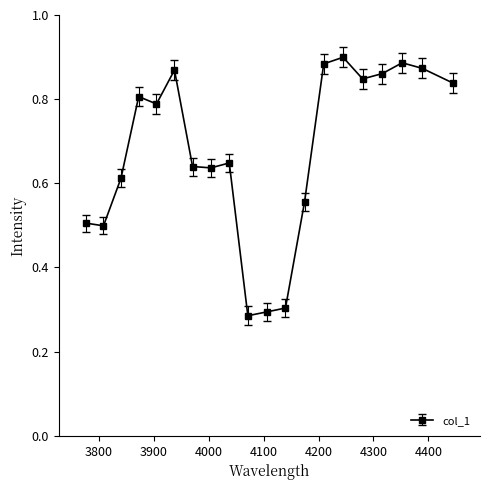

What is the sum of all values?

13.5